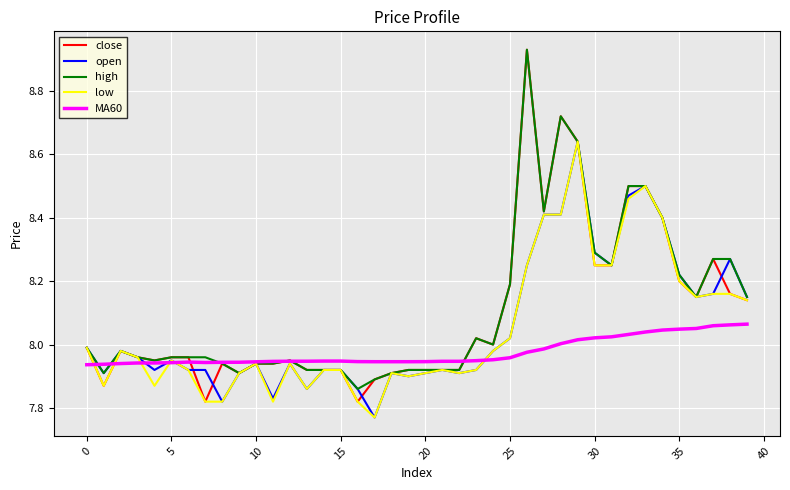

At how many categories does at least one series exceed 7?

40